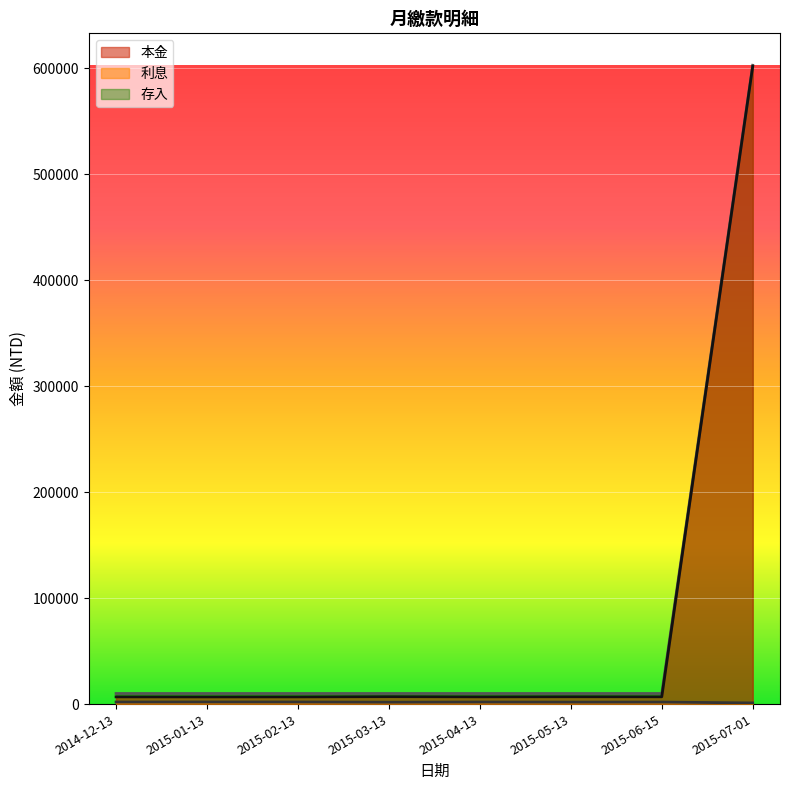

How many interior local peaks does the 本金 series have?

2